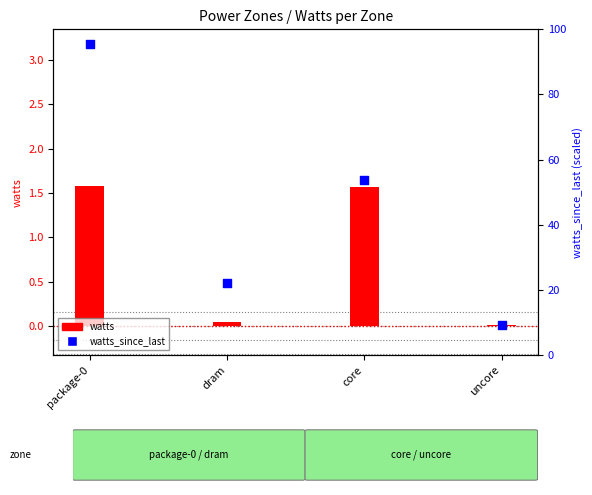

Is the value of watts_since_last at package-0 greater than the value of watts at dram?

Yes